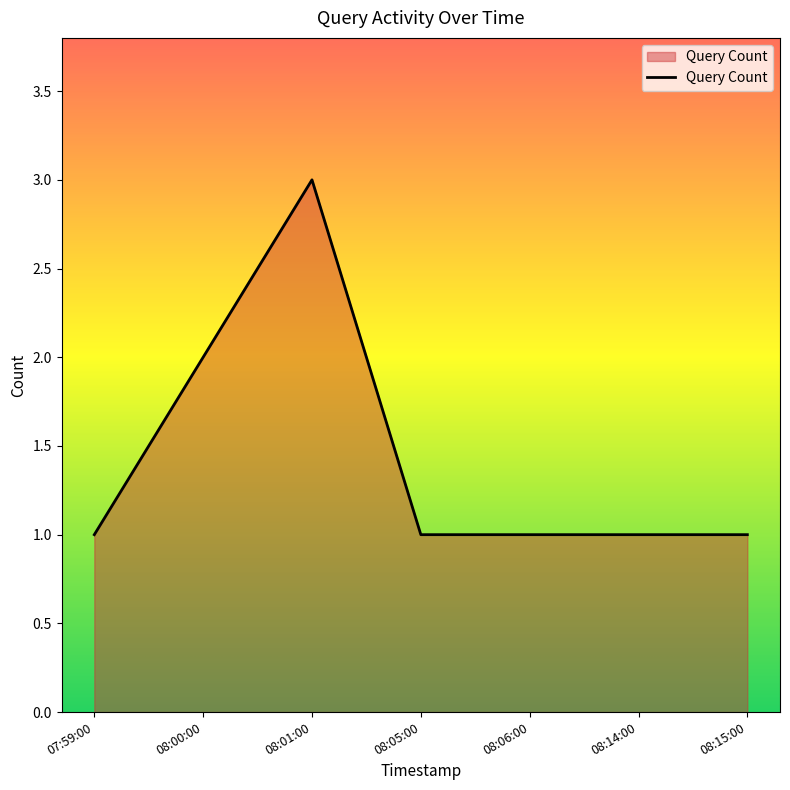

Where is the first local maximum?

08:01:00